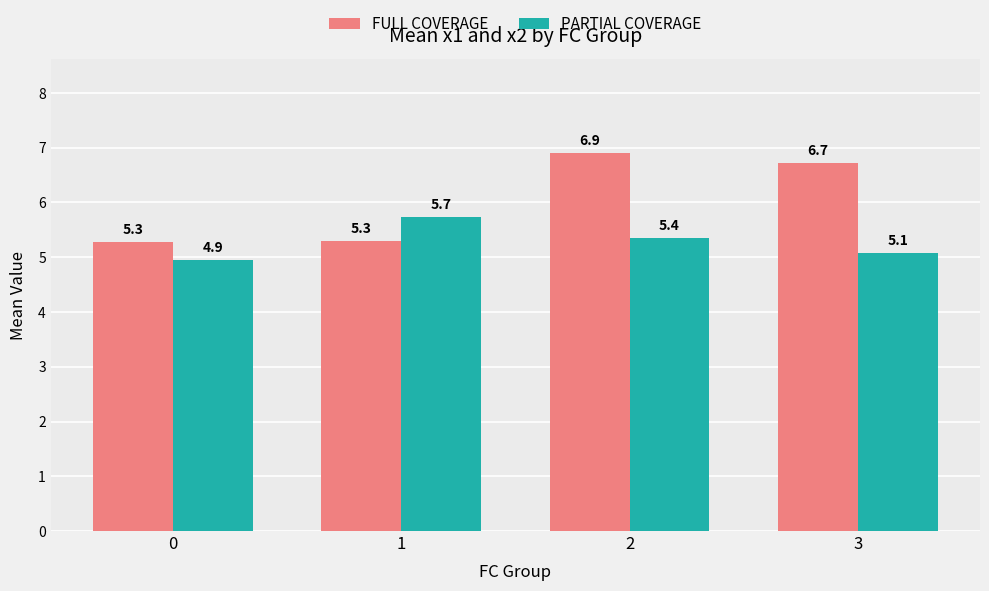

How many bars are there in total?

8